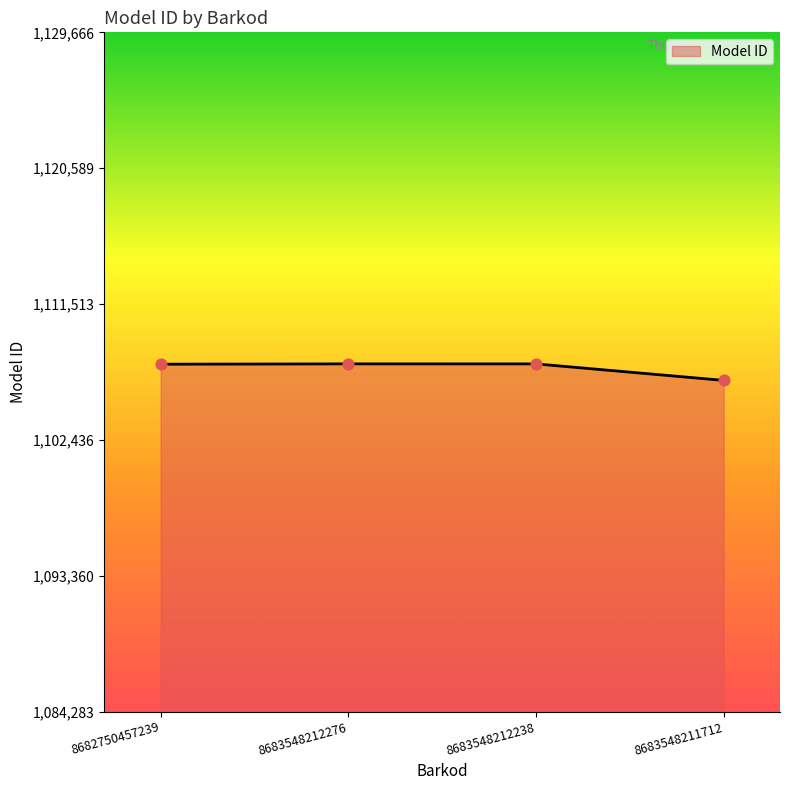

Between 8683548212238 and 8683548211712, which is larger?

8683548212238